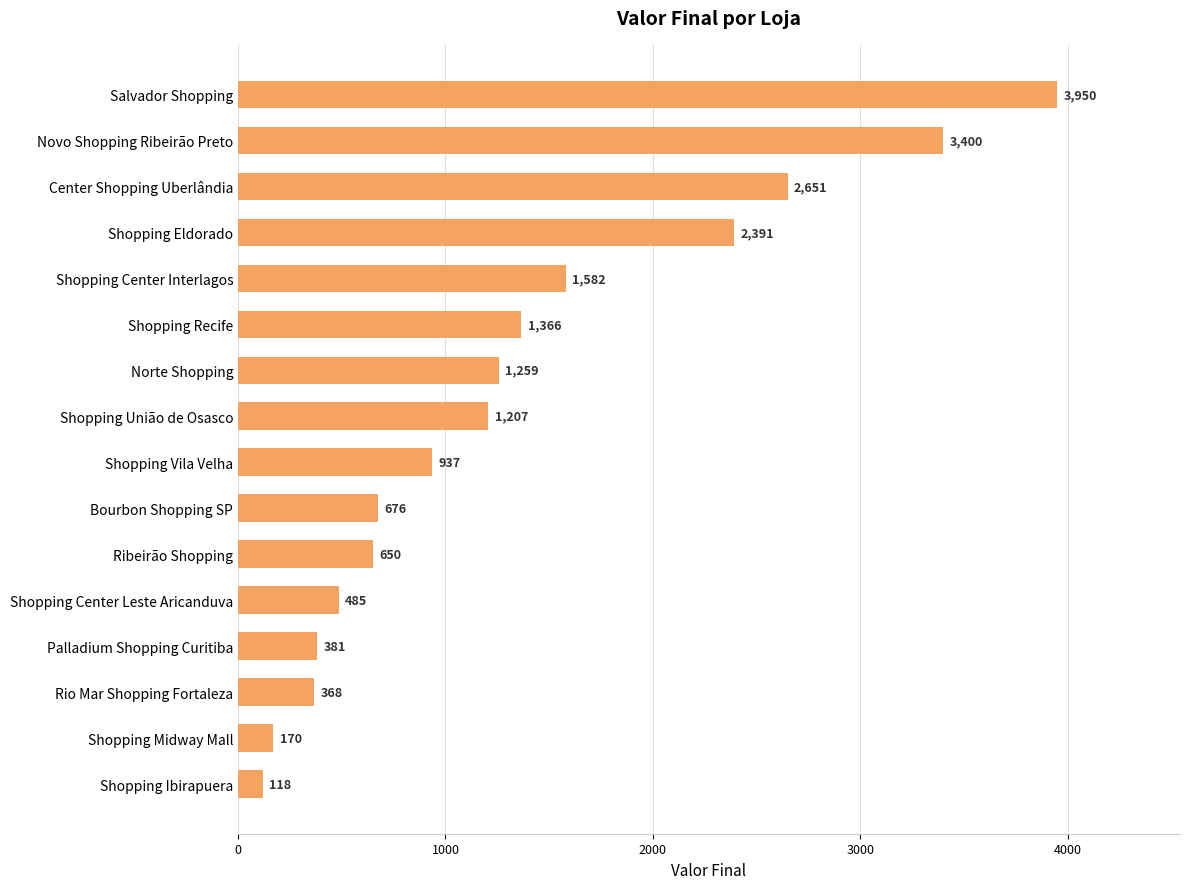

What is the greatest value displayed?

3950